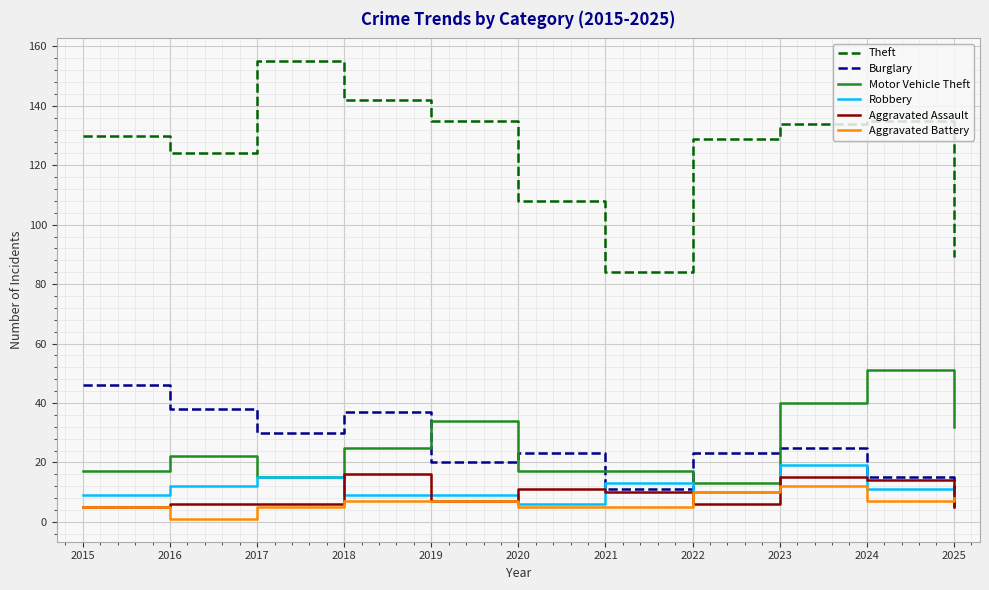

At which category is the sum across all series the highest?

2023